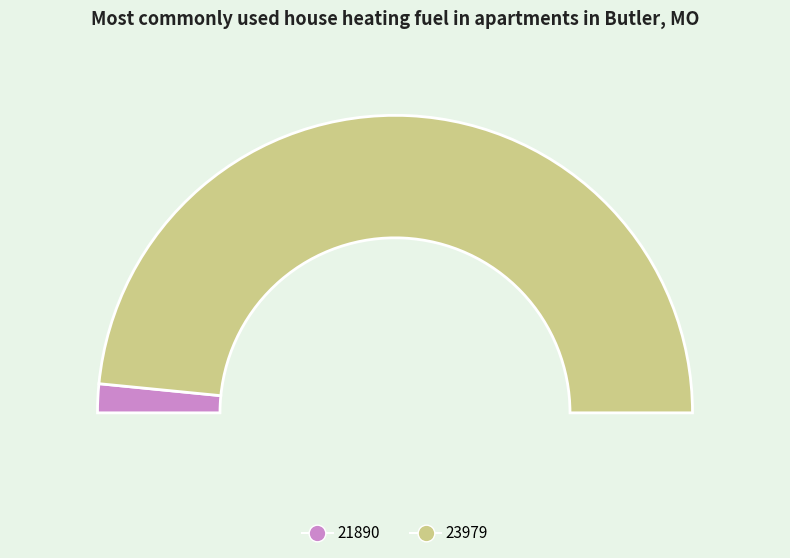

Rank the categories by value from highest to lowest.

23979, 21890